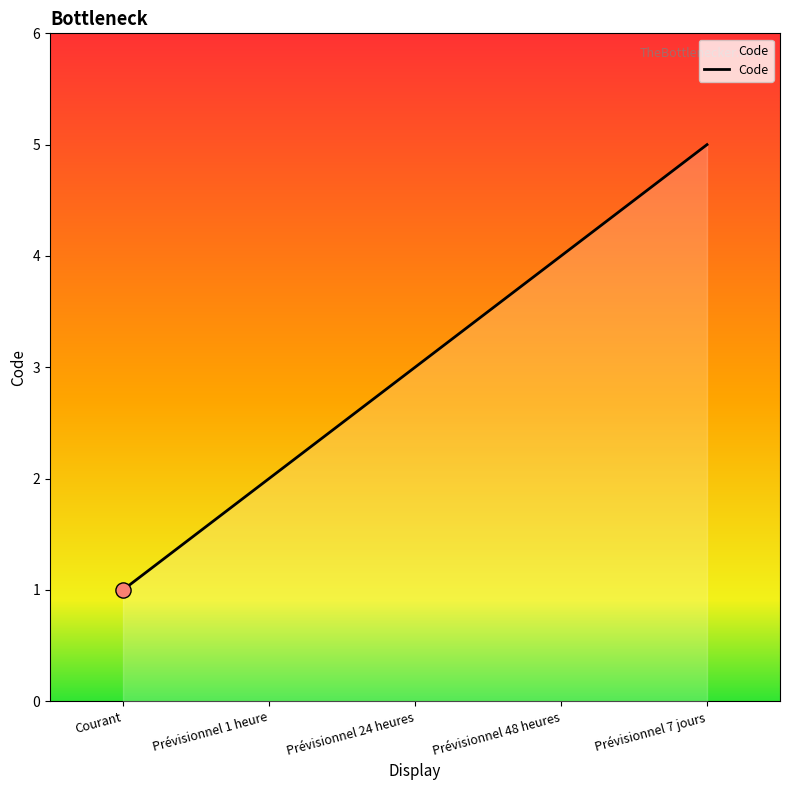

Which has a higher value, Prévisionnel 24 heures or Prévisionnel 1 heure?

Prévisionnel 24 heures